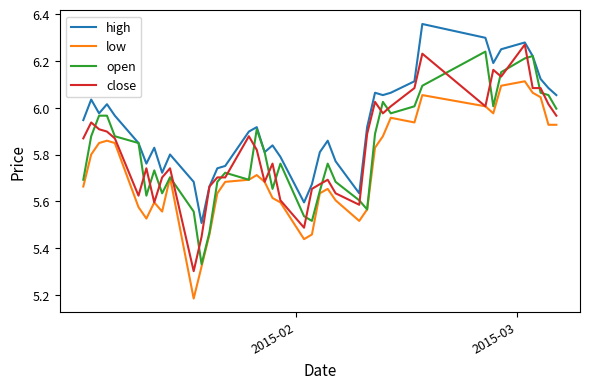

Which series has the largest total across all categories?

high